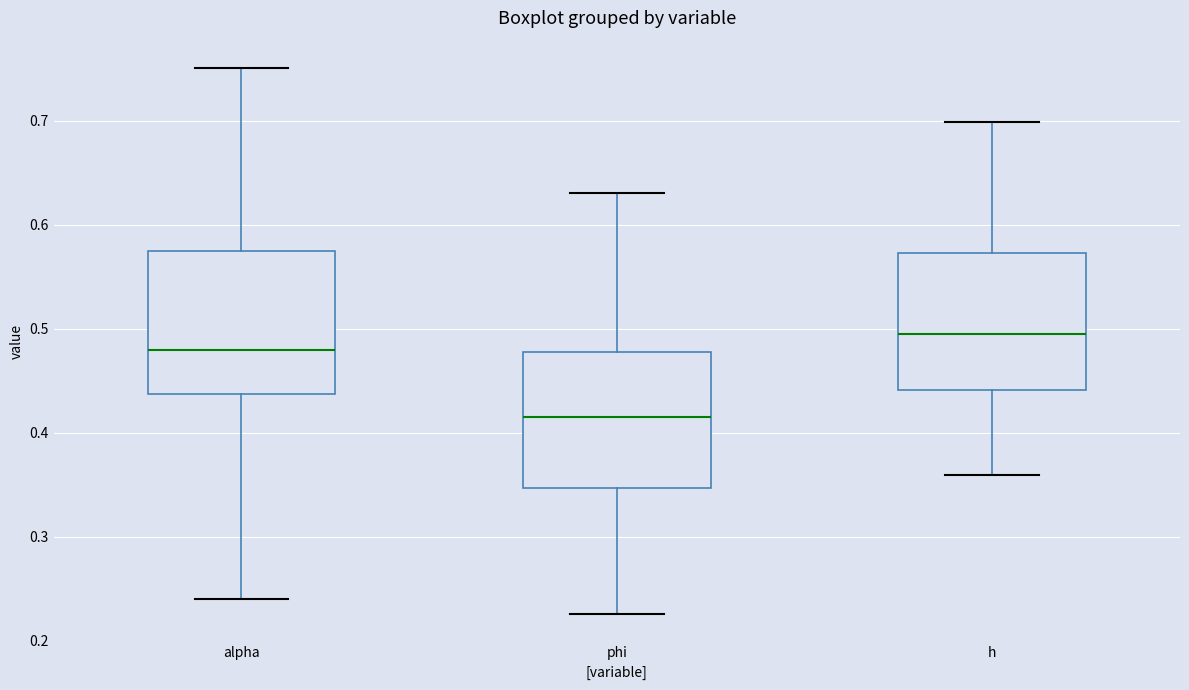

Which box's median line is the highest?

h